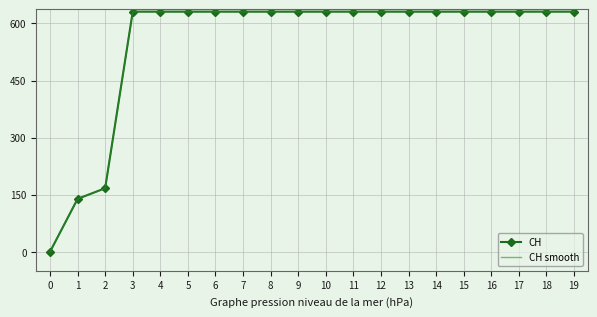

What is the total value across all series at 14?

1261.4